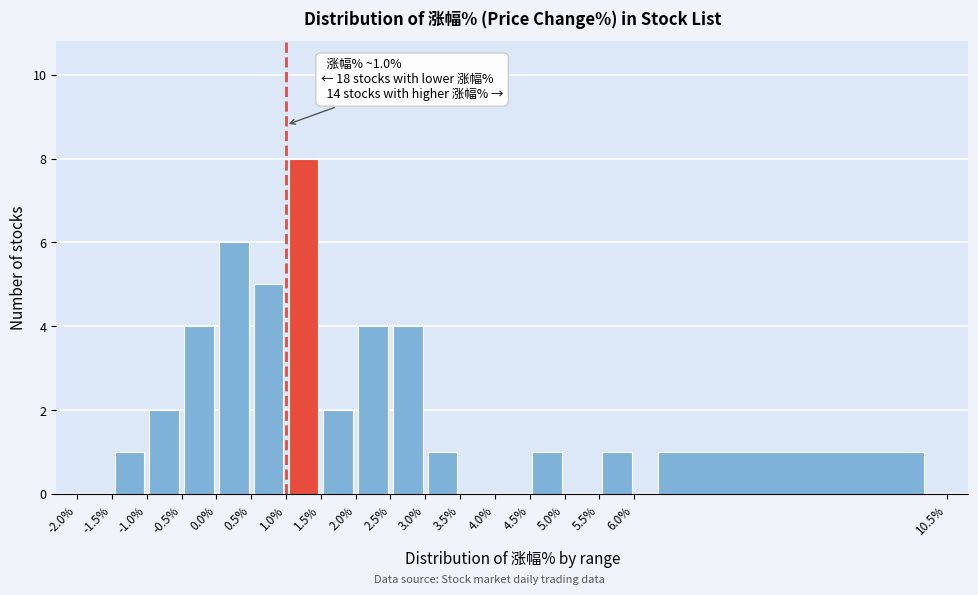

Over which range of the x-axis is the bar tallest?

1.0% to 1.5%